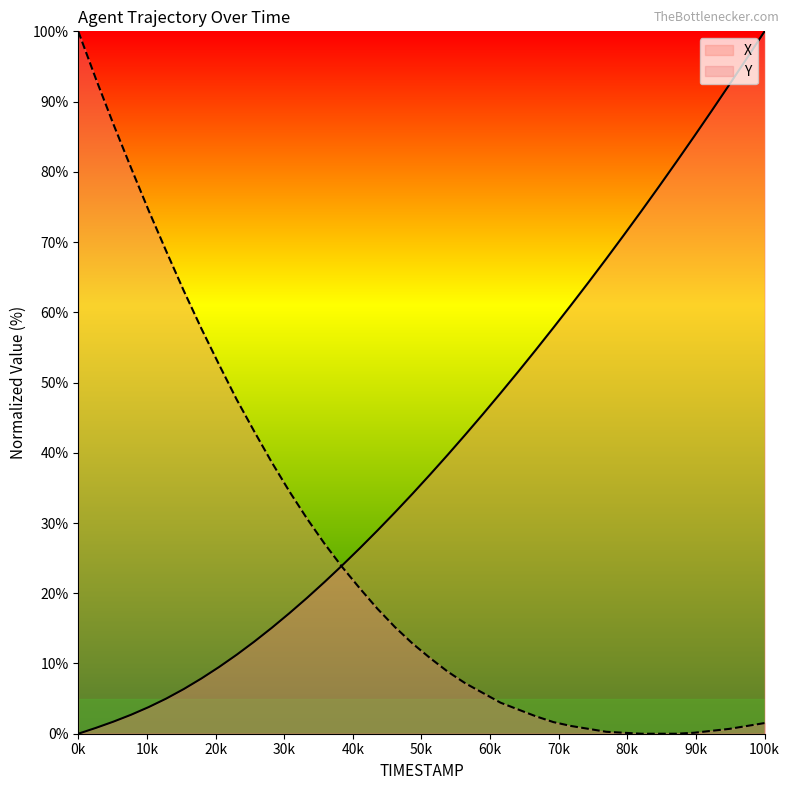

Rank the series by their average value, from highest to lowest.

X, Y